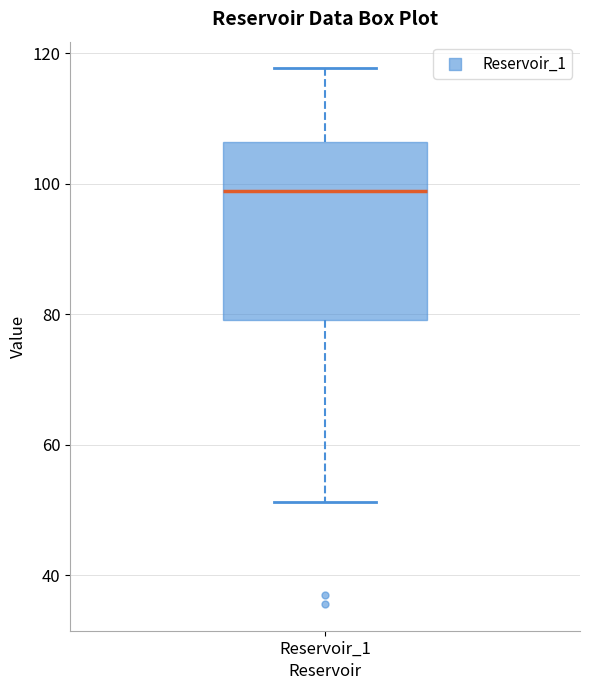

Transcribe this box plot: give where the median line is, the range the box spans, and where the two whiskers end, as read against the y-axis. The values are not printed on the chart, so give them approximately, as read against the axis.

median 98, box 80 to 106, whiskers 52 to 118